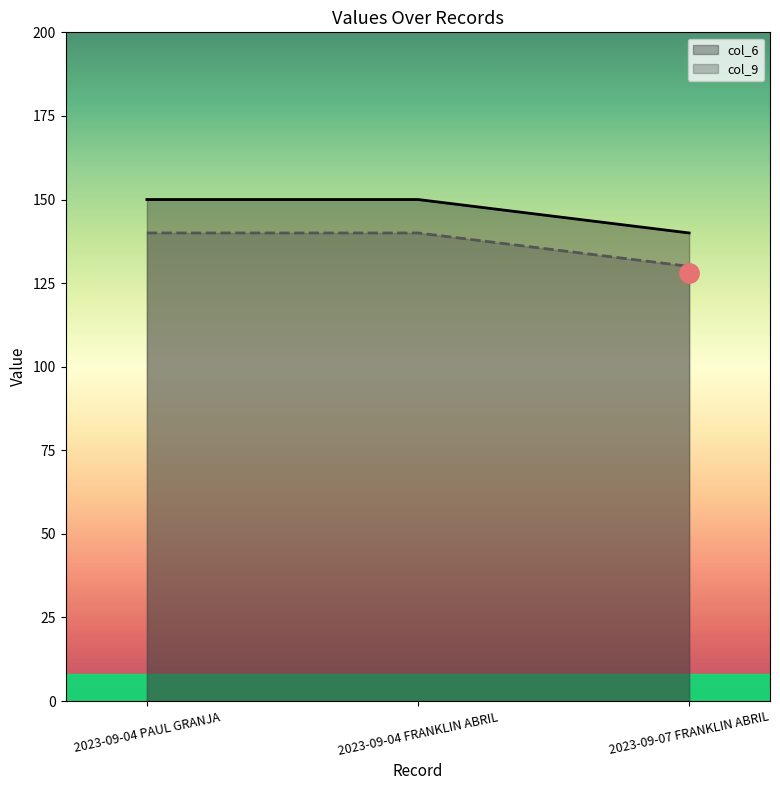

Reading left to right, what are all the values shown in this chart?

col_6: 2023-09-04 PAUL GRANJA=150	2023-09-04 FRANKLIN ABRIL=150	2023-09-07 FRANKLIN ABRIL=140
col_9: 2023-09-04 PAUL GRANJA=140	2023-09-04 FRANKLIN ABRIL=140	2023-09-07 FRANKLIN ABRIL=130